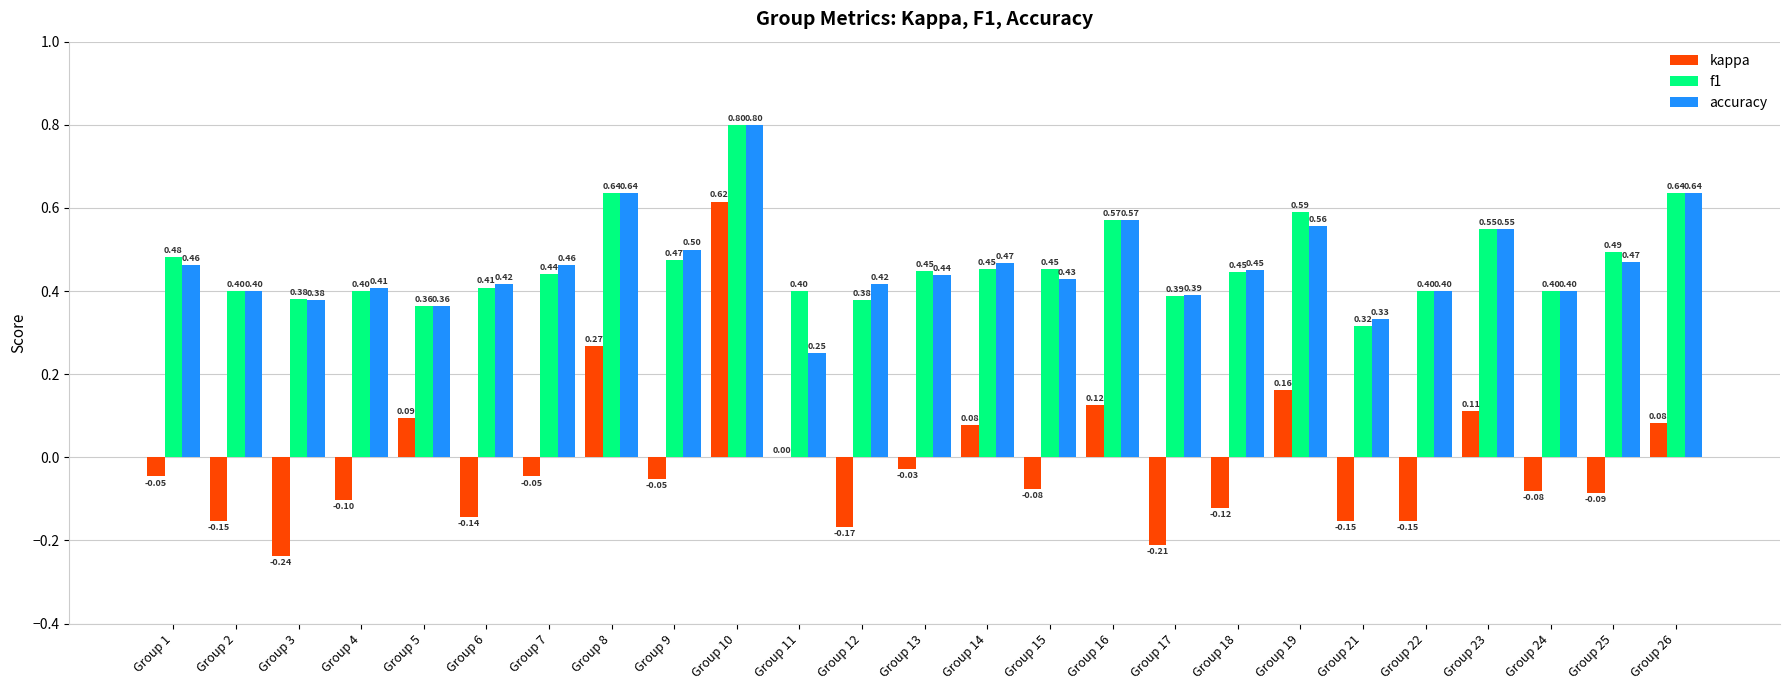

Which series has the widest spread of values?

kappa